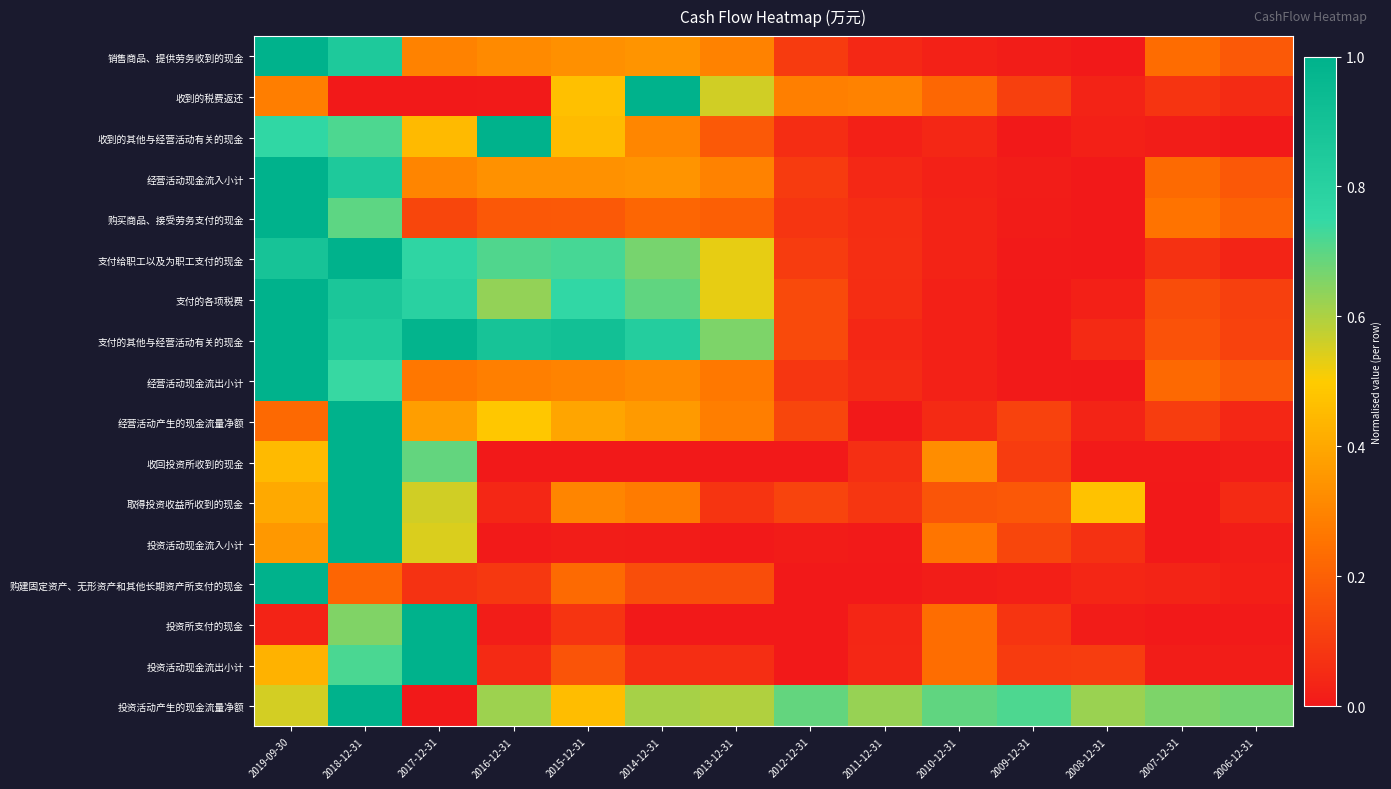

Reading left to right, list all the values displayed in this chart.

销售商品、提供劳务收到的现金: 2019-09-30=1.0	2018-12-31=0.8	2017-12-31=0.3	2016-12-31=0.3	2015-12-31=0.3	2014-12-31=0.3	2013-12-31=0.3	2012-12-31=0.1	2011-12-31=0.0	2010-12-31=0.0	2009-12-31=0.0	2008-12-31=0.0	2007-12-31=0.2	2006-12-31=0.2
收到的税费返还: 2019-09-30=0.3	2018-12-31=0.0	2017-12-31=0.0	2016-12-31=0.0	2015-12-31=0.5	2014-12-31=1.0	2013-12-31=0.6	2012-12-31=0.3	2011-12-31=0.3	2010-12-31=0.2	2009-12-31=0.1	2008-12-31=0.0	2007-12-31=0.1	2006-12-31=0.1
收到的其他与经营活动有关的现金: 2019-09-30=0.8	2018-12-31=0.7	2017-12-31=0.5	2016-12-31=1.0	2015-12-31=0.5	2014-12-31=0.3	2013-12-31=0.2	2012-12-31=0.1	2011-12-31=0.0	2010-12-31=0.0	2009-12-31=0.0	2008-12-31=0.0	2007-12-31=0.0	2006-12-31=0.0
经营活动现金流入小计: 2019-09-30=1.0	2018-12-31=0.8	2017-12-31=0.3	2016-12-31=0.3	2015-12-31=0.3	2014-12-31=0.3	2013-12-31=0.3	2012-12-31=0.1	2011-12-31=0.0	2010-12-31=0.0	2009-12-31=0.0	2008-12-31=0.0	2007-12-31=0.2	2006-12-31=0.2
购买商品、接受劳务支付的现金: 2019-09-30=1.0	2018-12-31=0.7	2017-12-31=0.1	2016-12-31=0.2	2015-12-31=0.2	2014-12-31=0.2	2013-12-31=0.2	2012-12-31=0.1	2011-12-31=0.1	2010-12-31=0.0	2009-12-31=0.0	2008-12-31=0.0	2007-12-31=0.3	2006-12-31=0.2
支付给职工以及为职工支付的现金: 2019-09-30=0.9	2018-12-31=1.0	2017-12-31=0.8	2016-12-31=0.7	2015-12-31=0.7	2014-12-31=0.7	2013-12-31=0.5	2012-12-31=0.1	2011-12-31=0.1	2010-12-31=0.0	2009-12-31=0.0	2008-12-31=0.0	2007-12-31=0.1	2006-12-31=0.0
支付的各项税费: 2019-09-30=1.0	2018-12-31=0.9	2017-12-31=0.8	2016-12-31=0.6	2015-12-31=0.8	2014-12-31=0.7	2013-12-31=0.5	2012-12-31=0.1	2011-12-31=0.1	2010-12-31=0.0	2009-12-31=0.0	2008-12-31=0.0	2007-12-31=0.1	2006-12-31=0.1
支付的其他与经营活动有关的现金: 2019-09-30=1.0	2018-12-31=0.8	2017-12-31=1.0	2016-12-31=0.9	2015-12-31=0.9	2014-12-31=0.8	2013-12-31=0.7	2012-12-31=0.1	2011-12-31=0.0	2010-12-31=0.0	2009-12-31=0.0	2008-12-31=0.1	2007-12-31=0.2	2006-12-31=0.1
经营活动现金流出小计: 2019-09-30=1.0	2018-12-31=0.7	2017-12-31=0.3	2016-12-31=0.3	2015-12-31=0.3	2014-12-31=0.3	2013-12-31=0.3	2012-12-31=0.1	2011-12-31=0.1	2010-12-31=0.0	2009-12-31=0.0	2008-12-31=0.0	2007-12-31=0.2	2006-12-31=0.2
经营活动产生的现金流量净额: 2019-09-30=0.2	2018-12-31=1.0	2017-12-31=0.4	2016-12-31=0.5	2015-12-31=0.4	2014-12-31=0.4	2013-12-31=0.3	2012-12-31=0.1	2011-12-31=0.0	2010-12-31=0.0	2009-12-31=0.1	2008-12-31=0.0	2007-12-31=0.1	2006-12-31=0.0
收回投资所收到的现金: 2019-09-30=0.5	2018-12-31=1.0	2017-12-31=0.7	2016-12-31=0.0	2015-12-31=0.0	2014-12-31=0.0	2013-12-31=0.0	2012-12-31=0.0	2011-12-31=0.1	2010-12-31=0.3	2009-12-31=0.1	2008-12-31=0.0	2007-12-31=0.0	2006-12-31=0.0
取得投资收益所收到的现金: 2019-09-30=0.4	2018-12-31=1.0	2017-12-31=0.6	2016-12-31=0.0	2015-12-31=0.3	2014-12-31=0.3	2013-12-31=0.1	2012-12-31=0.1	2011-12-31=0.1	2010-12-31=0.2	2009-12-31=0.2	2008-12-31=0.5	2007-12-31=0.0	2006-12-31=0.0
投资活动现金流入小计: 2019-09-30=0.4	2018-12-31=1.0	2017-12-31=0.5	2016-12-31=0.0	2015-12-31=0.0	2014-12-31=0.0	2013-12-31=0.0	2012-12-31=0.0	2011-12-31=0.0	2010-12-31=0.3	2009-12-31=0.1	2008-12-31=0.1	2007-12-31=0.0	2006-12-31=0.0
购建固定资产、无形资产和其他长期资产所支付的现金: 2019-09-30=1.0	2018-12-31=0.2	2017-12-31=0.1	2016-12-31=0.1	2015-12-31=0.2	2014-12-31=0.1	2013-12-31=0.1	2012-12-31=0.0	2011-12-31=0.0	2010-12-31=0.0	2009-12-31=0.0	2008-12-31=0.0	2007-12-31=0.0	2006-12-31=0.0
投资所支付的现金: 2019-09-30=0.0	2018-12-31=0.7	2017-12-31=1.0	2016-12-31=0.0	2015-12-31=0.1	2014-12-31=0.0	2013-12-31=0.0	2012-12-31=0.0	2011-12-31=0.0	2010-12-31=0.2	2009-12-31=0.1	2008-12-31=0.0	2007-12-31=0.0	2006-12-31=0.0
投资活动现金流出小计: 2019-09-30=0.4	2018-12-31=0.7	2017-12-31=1.0	2016-12-31=0.0	2015-12-31=0.2	2014-12-31=0.1	2013-12-31=0.1	2012-12-31=0.0	2011-12-31=0.0	2010-12-31=0.2	2009-12-31=0.1	2008-12-31=0.1	2007-12-31=0.0	2006-12-31=0.0
投资活动产生的现金流量净额: 2019-09-30=0.6	2018-12-31=1.0	2017-12-31=0.0	2016-12-31=0.6	2015-12-31=0.5	2014-12-31=0.6	2013-12-31=0.6	2012-12-31=0.7	2011-12-31=0.6	2010-12-31=0.7	2009-12-31=0.7	2008-12-31=0.6	2007-12-31=0.7	2006-12-31=0.7